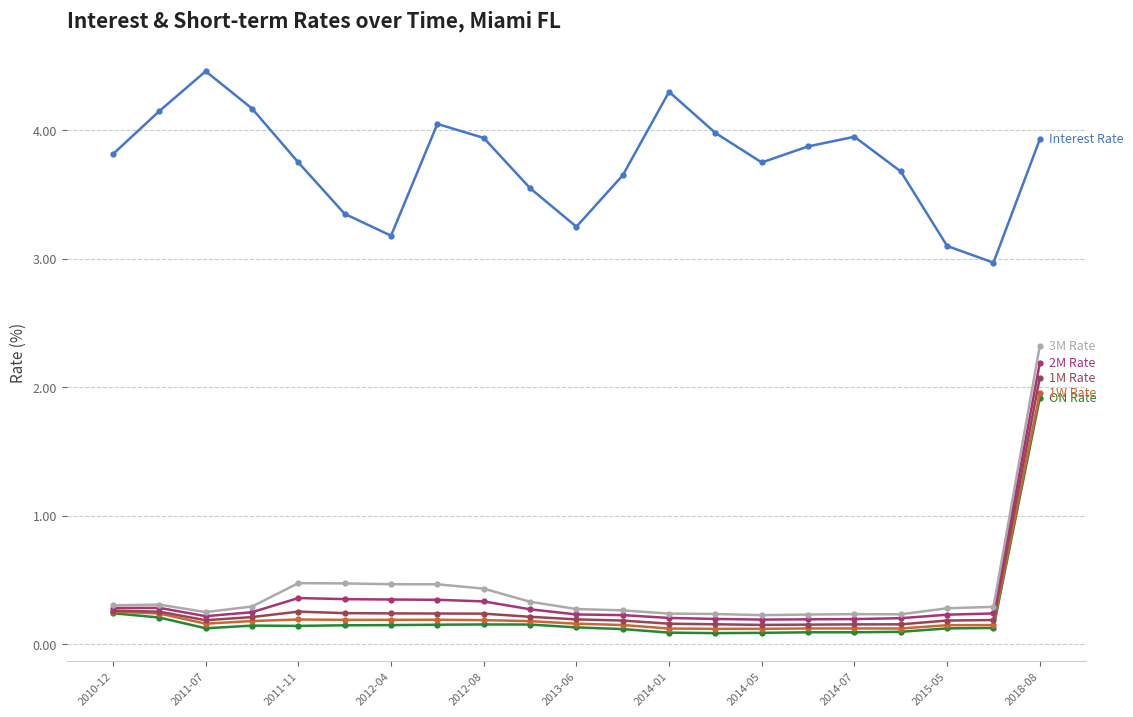

What is the label of the 6th point from the left?

2012-03